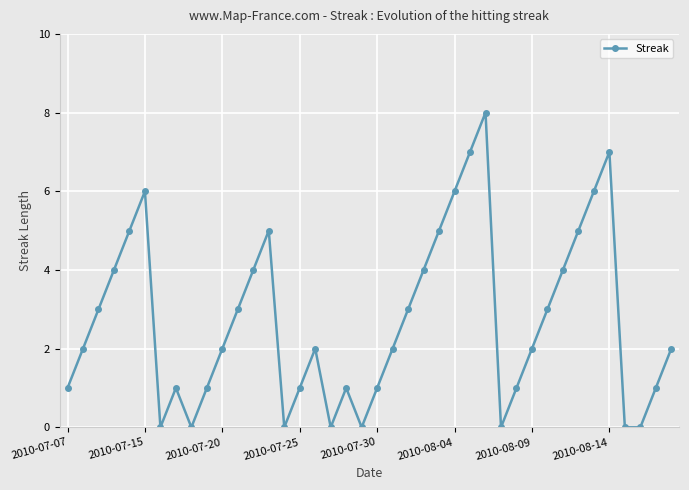

What is the value of the 19th point from the left?

1